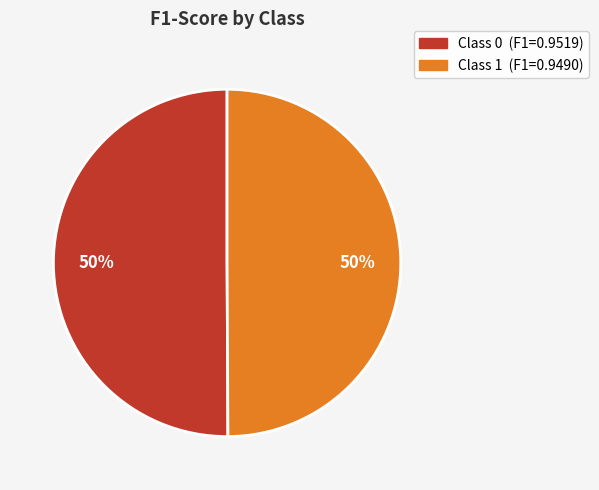

To the nearest percent, what is the average slice percentage?

50%